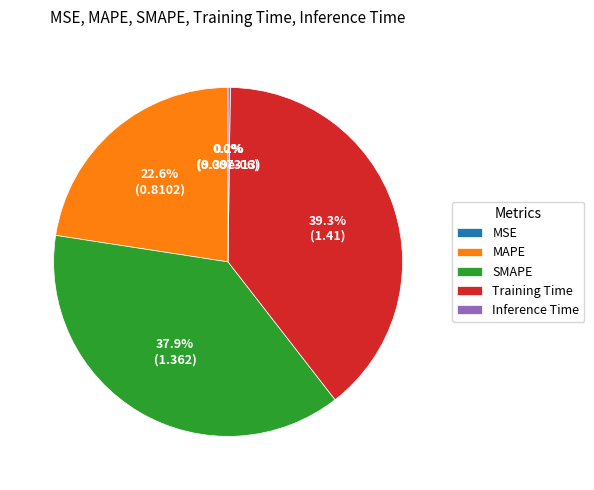

What is the total percentage of SMAPE and MAPE?

60.5%